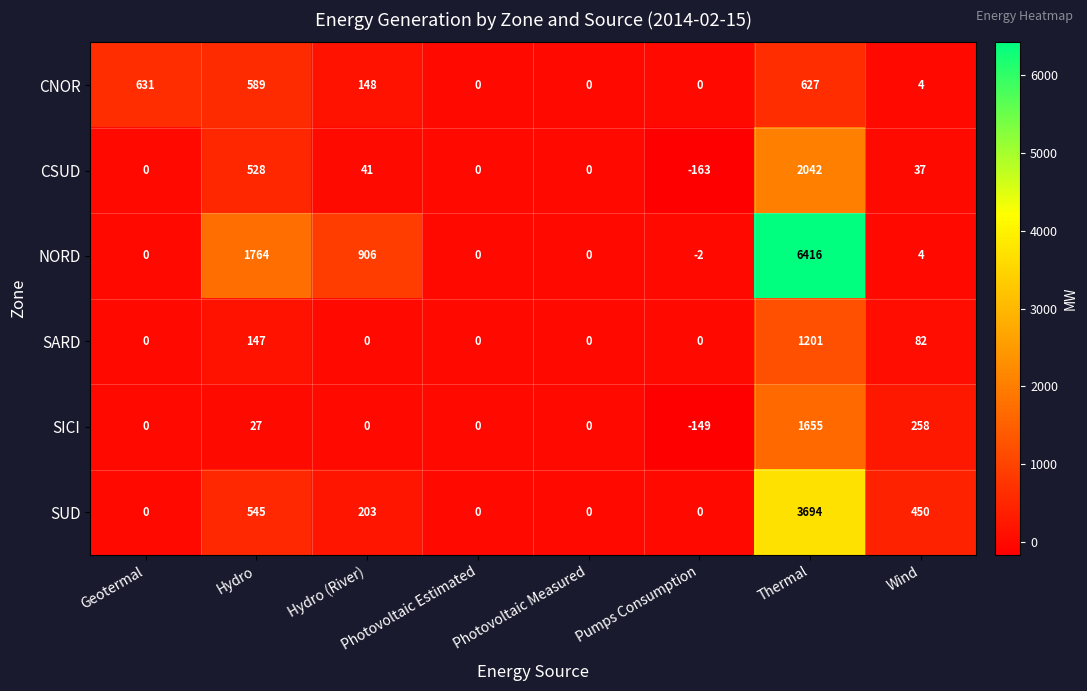

What is the difference between the maximum and minimum values in the SUD series?

3694